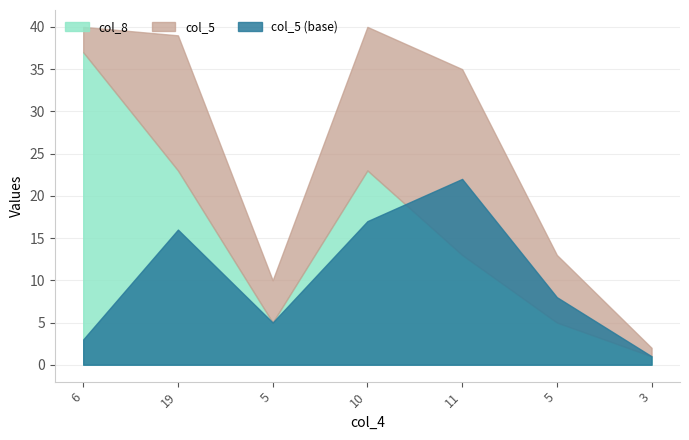

What is the value of the 3rd point from the left?

5